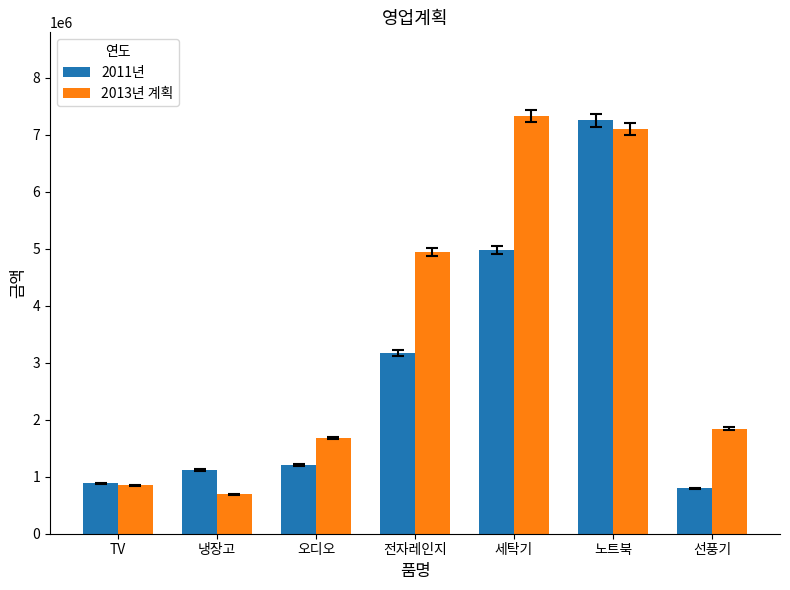

What position from the left is TV?

1